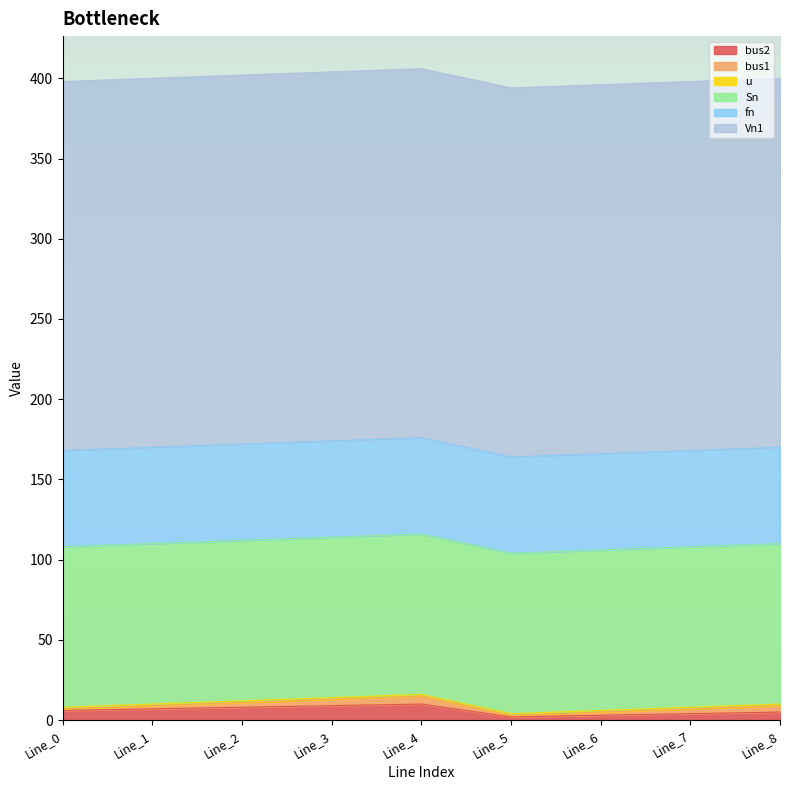

Rank the categories by Vn1 value from lowest to highest.

Line_0, Line_1, Line_2, Line_3, Line_4, Line_5, Line_6, Line_7, Line_8